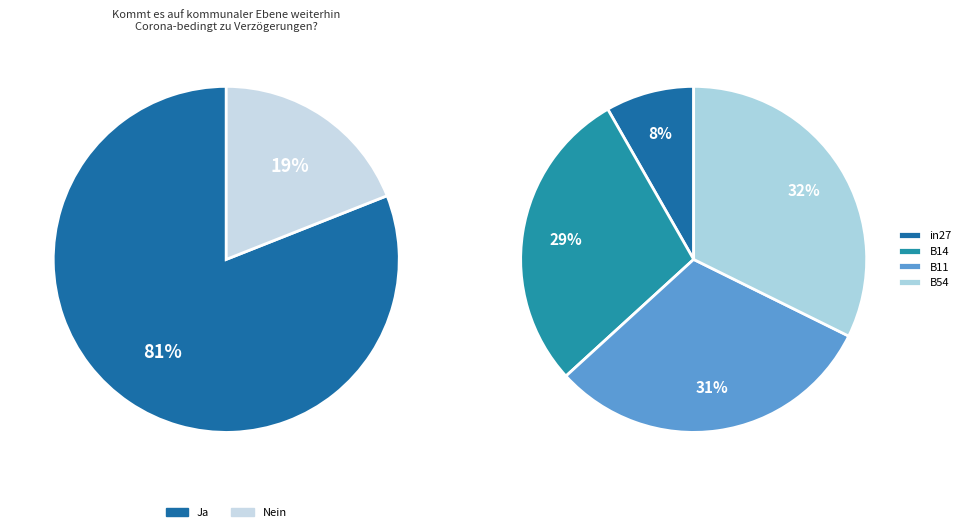

To the nearest percent, what is the difference between the B11 and in27 slice percentages?

23%